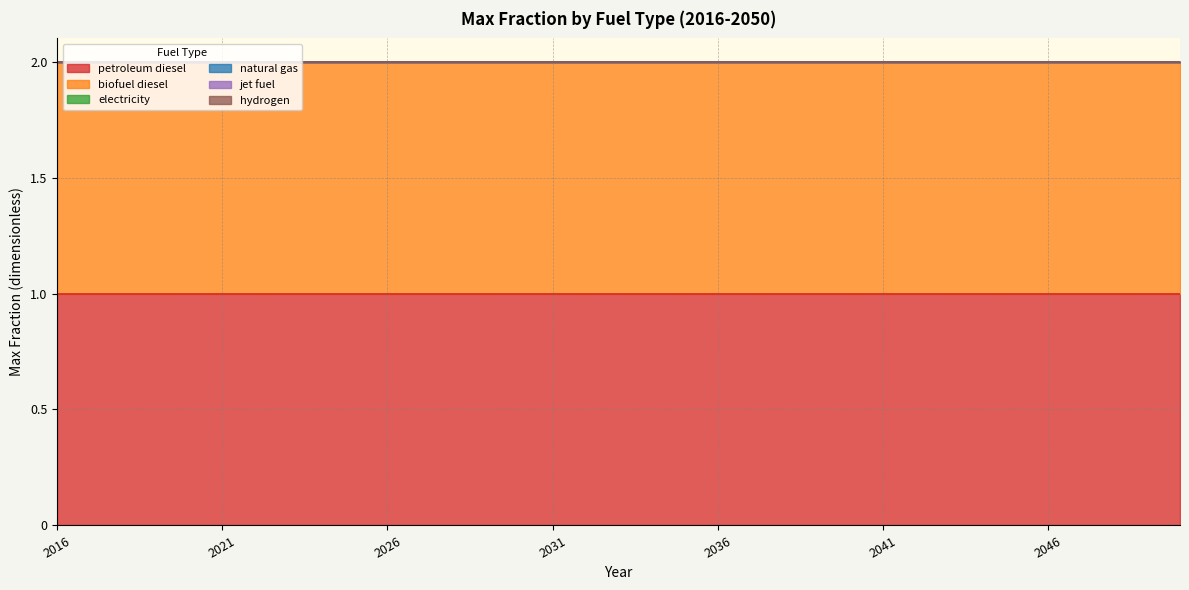

Between 2038 and 2016, which is larger?

2038